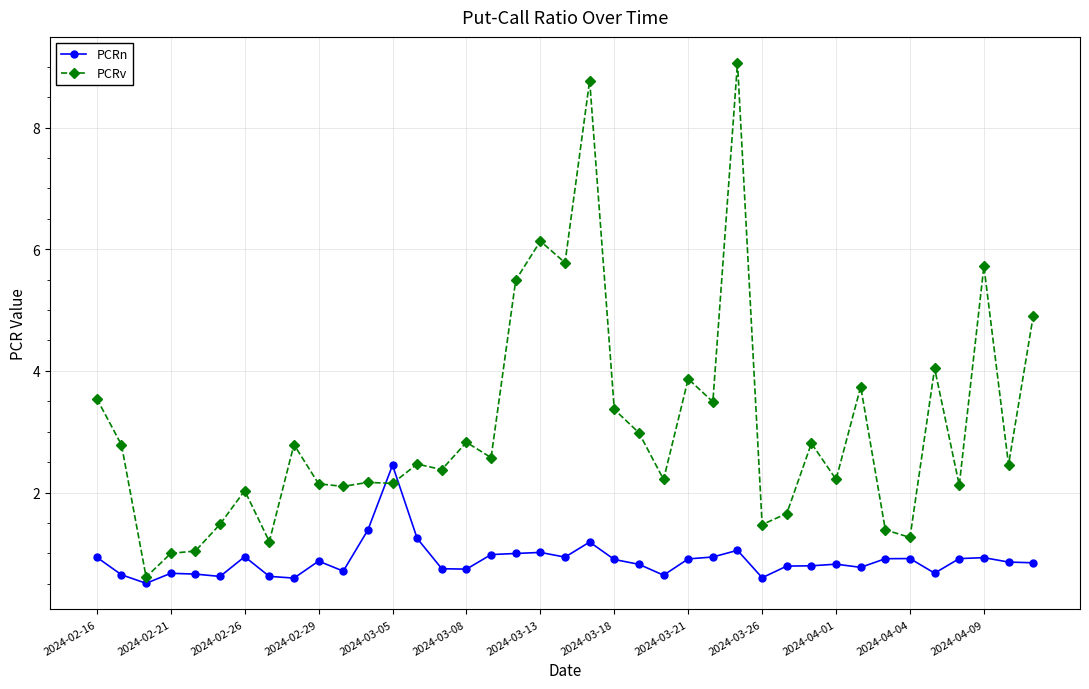

Count the number of data series in this chart.

2